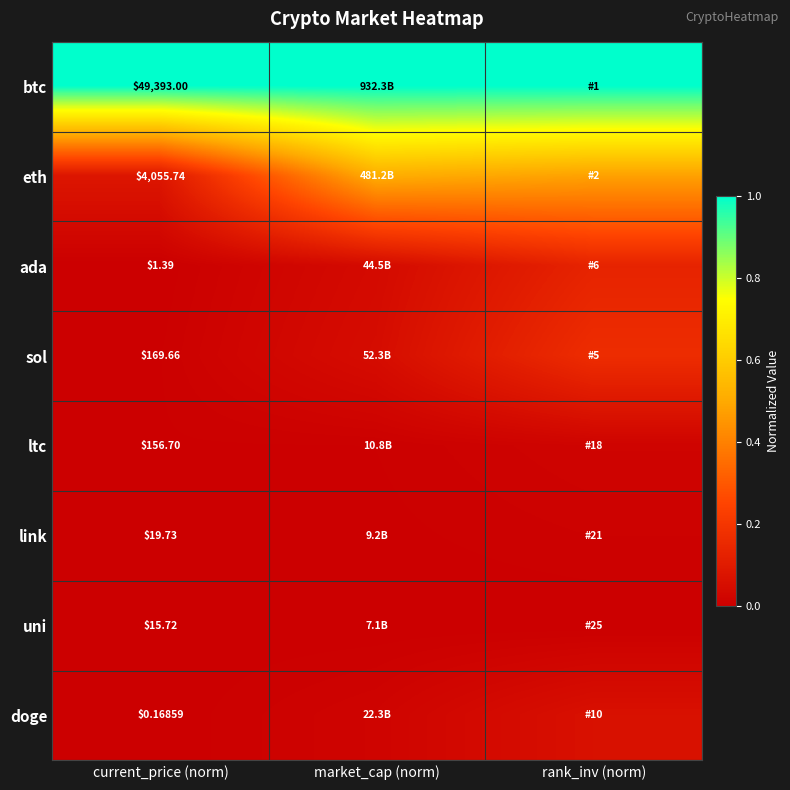

Which has a higher value, rank_inv (norm) or market_cap (norm)?

rank_inv (norm)